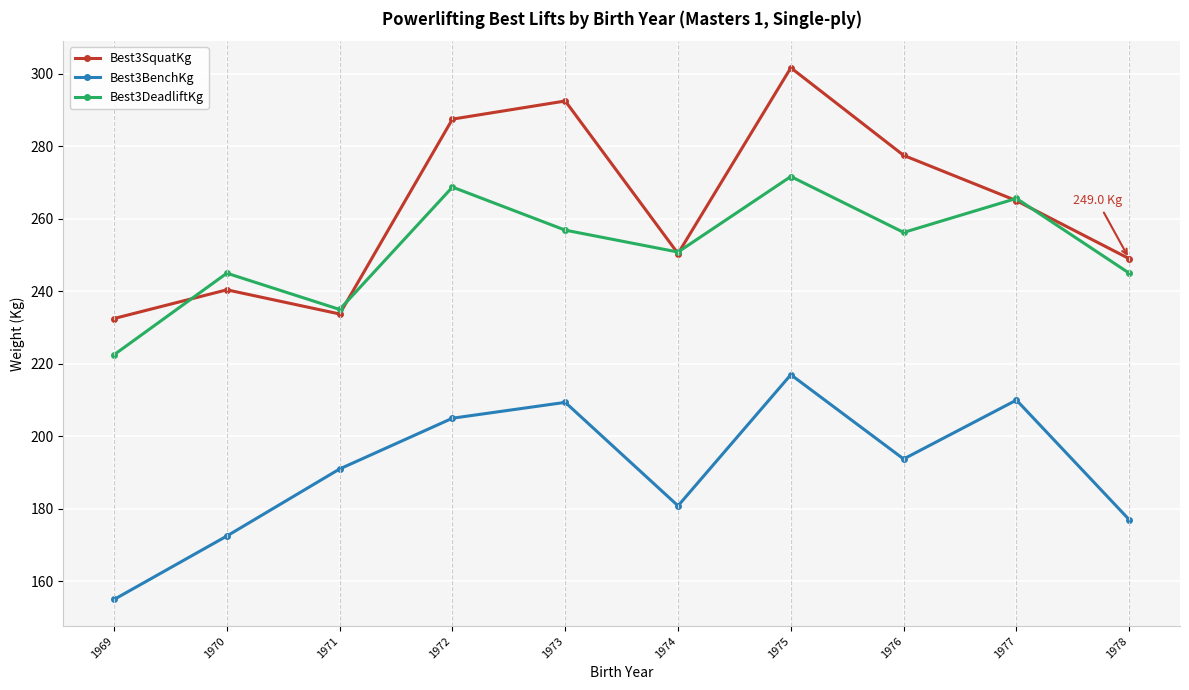

Where is Best3SquatKg nearest to the value 267?

1977